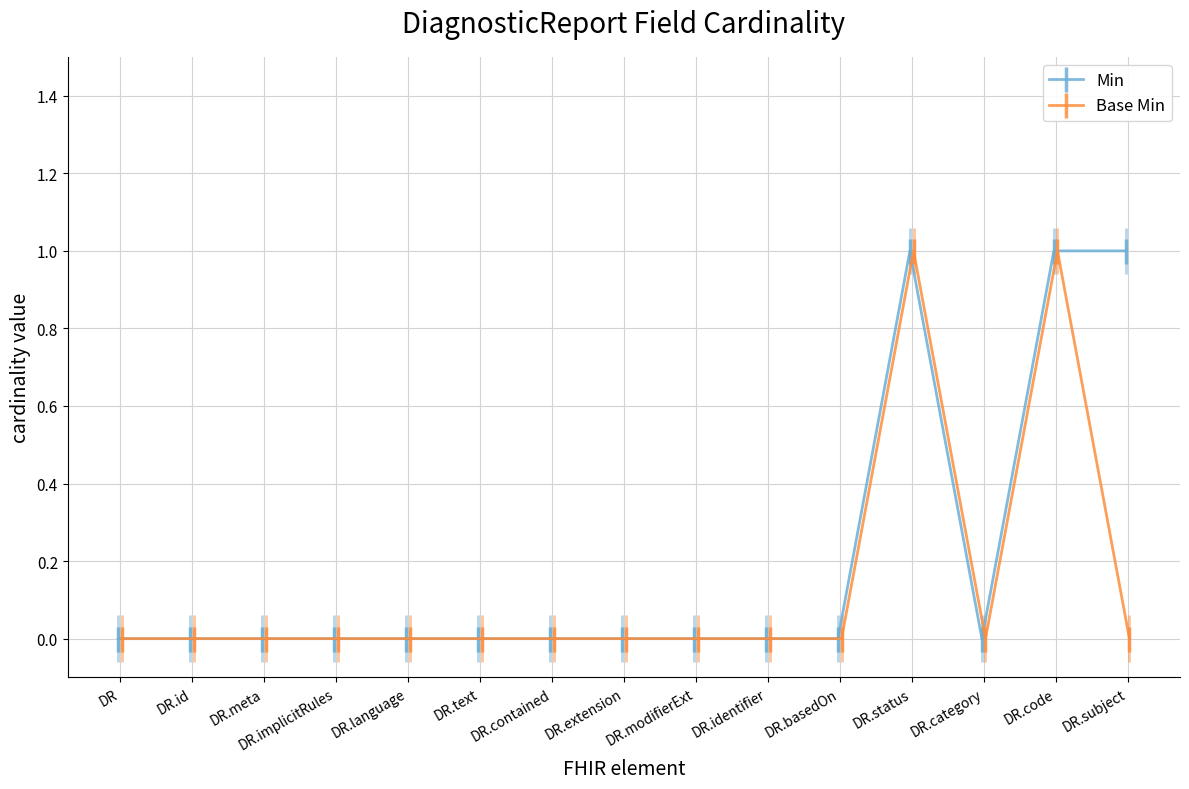

What is the highest value of the Min series?

1